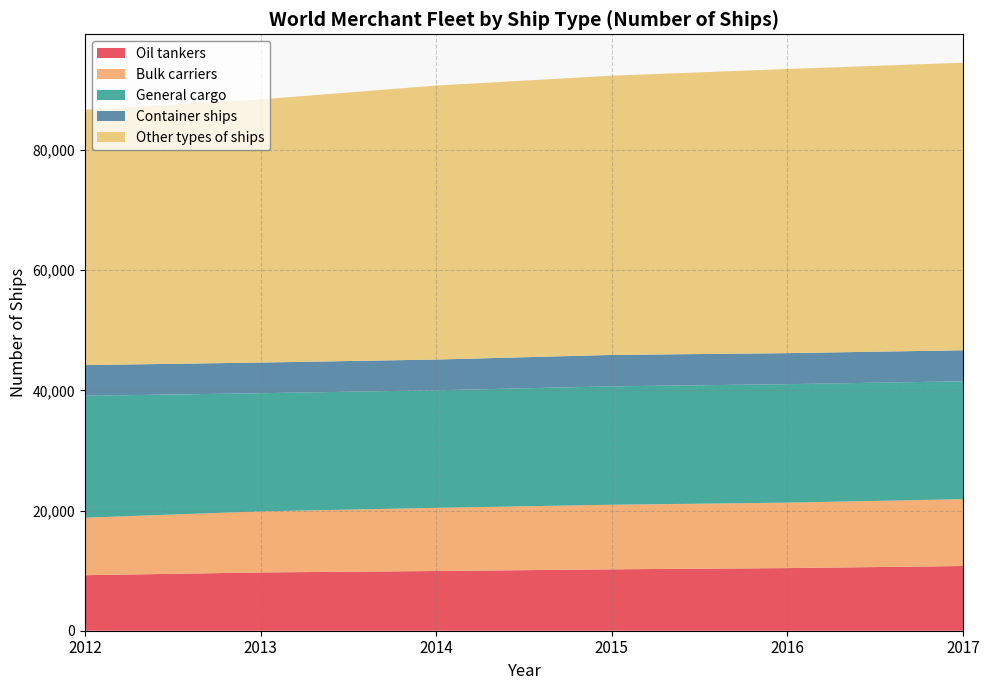

Reading right to left, what are all the values shown in this chart?

Oil tankers: 2017=10766	2016=10420	2015=10216	2014=9935	2013=9695	2012=9241
Bulk carriers: 2017=11125	2016=10892	2015=10747	2014=10509	2013=10162	2012=9568
General cargo: 2017=19613	2016=19716	2015=19698	2014=19566	2013=19664	2012=20282
Container ships: 2017=5164	2016=5158	2015=5227	2014=5111	2013=5101	2012=5107
Other types of ships: 2017=47847	2016=47280	2015=46467	2014=45589	2013=43786	2012=42494